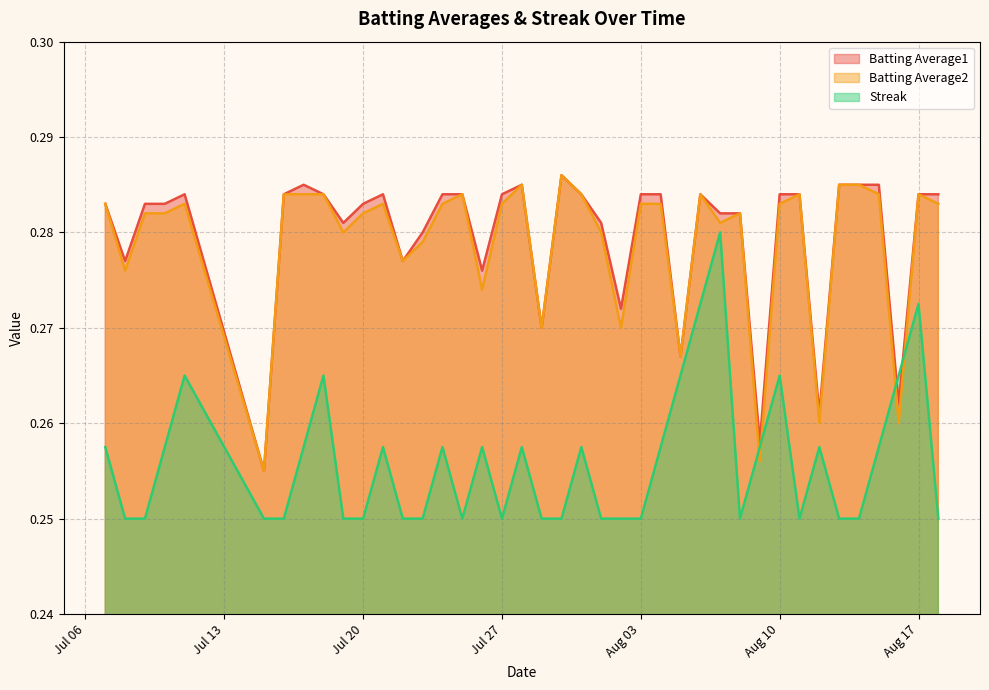

At how many categories does at least one series exceed 0?

40